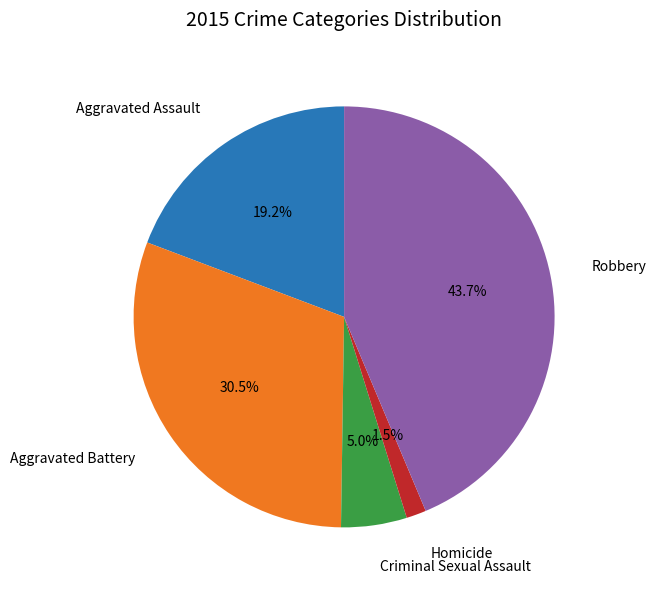

True or false: Aggravated Battery accounts for 42% of the total.

False